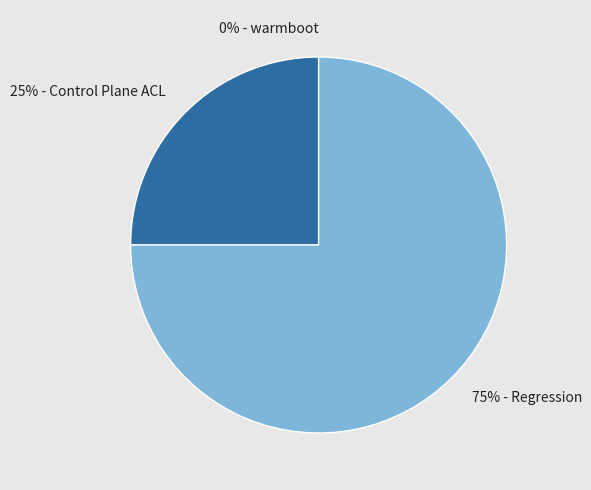

Which slice represents more than half of the pie?

Regression